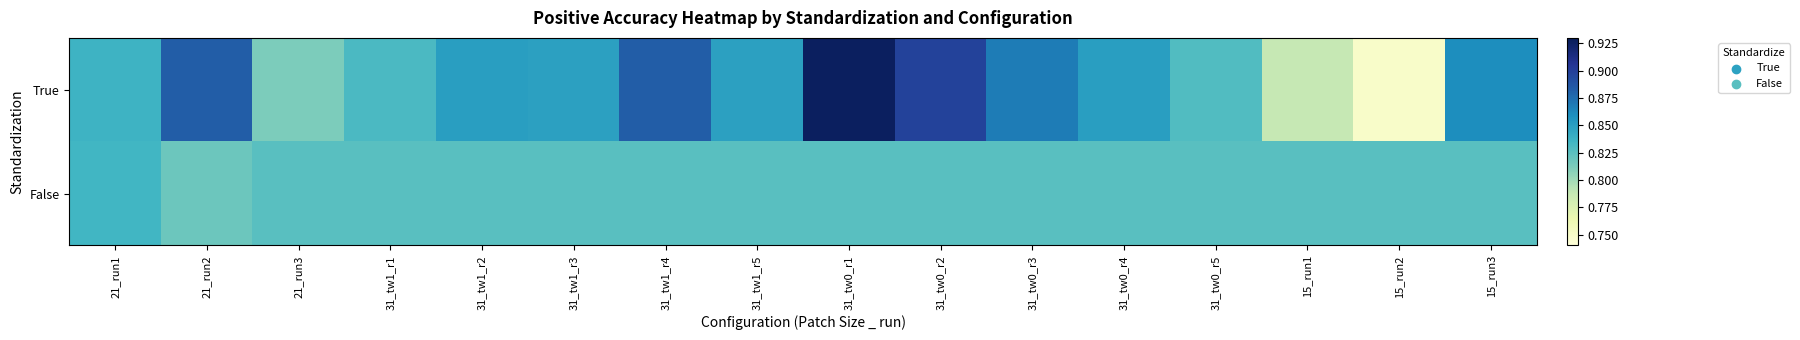

What is the greatest value displayed?

0.9